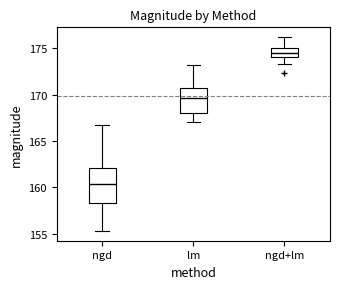

Reading left to right, transcribe this box plot: for each box, give where its median line is, the range the box spans, and where its two whiskers end, as read against the y-axis. The values are not printed on the chart, so give them approximately, as read against the axis.

ngd: median 160.5, box 158.5 to 162.0, whiskers 155.5 to 167.0
lm: median 169.5, box 168.0 to 170.5, whiskers 167.0 to 173.0
ngd+lm: median 174.5, box 174.0 to 175.0, whiskers 173.5 to 176.0